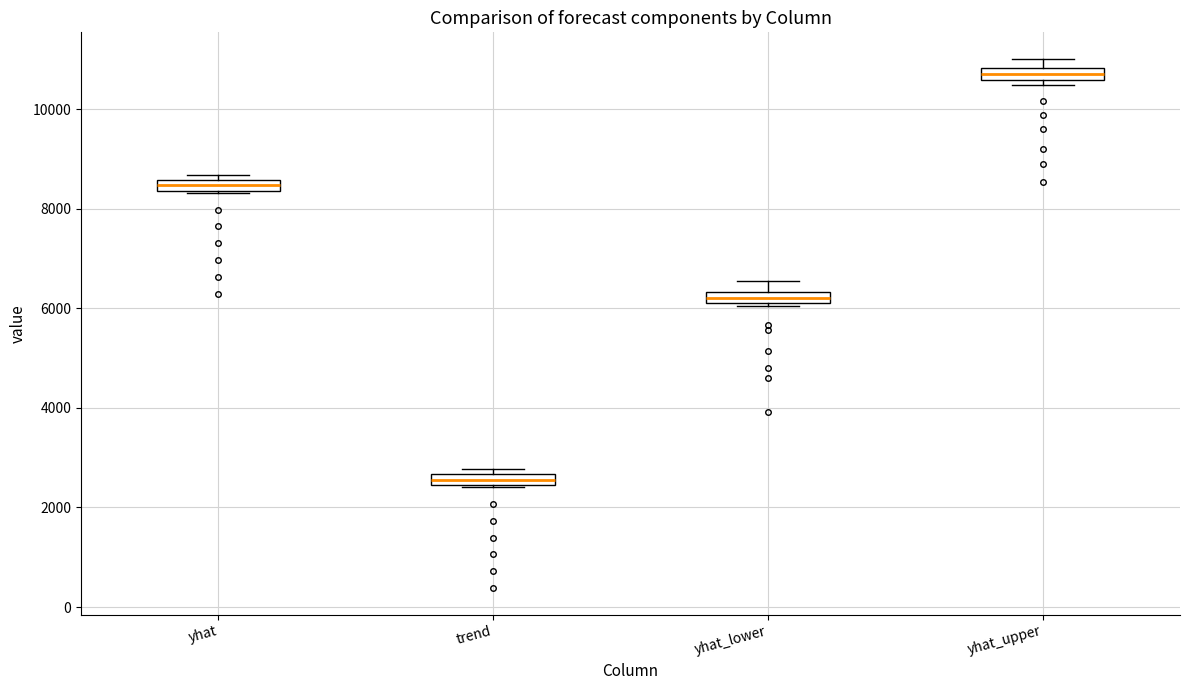

Where is the lower edge of the box for trend on the y-axis? The values are not printed on the chart, so give them approximately, as read against the axis.

2400